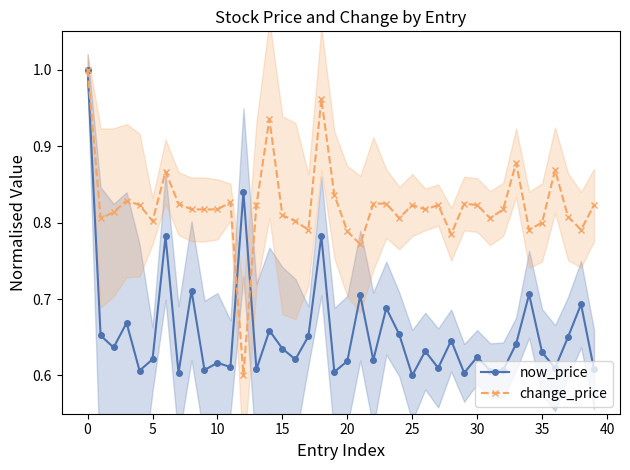

Which series ends up on top after the final intersection of change_price and now_price?

change_price